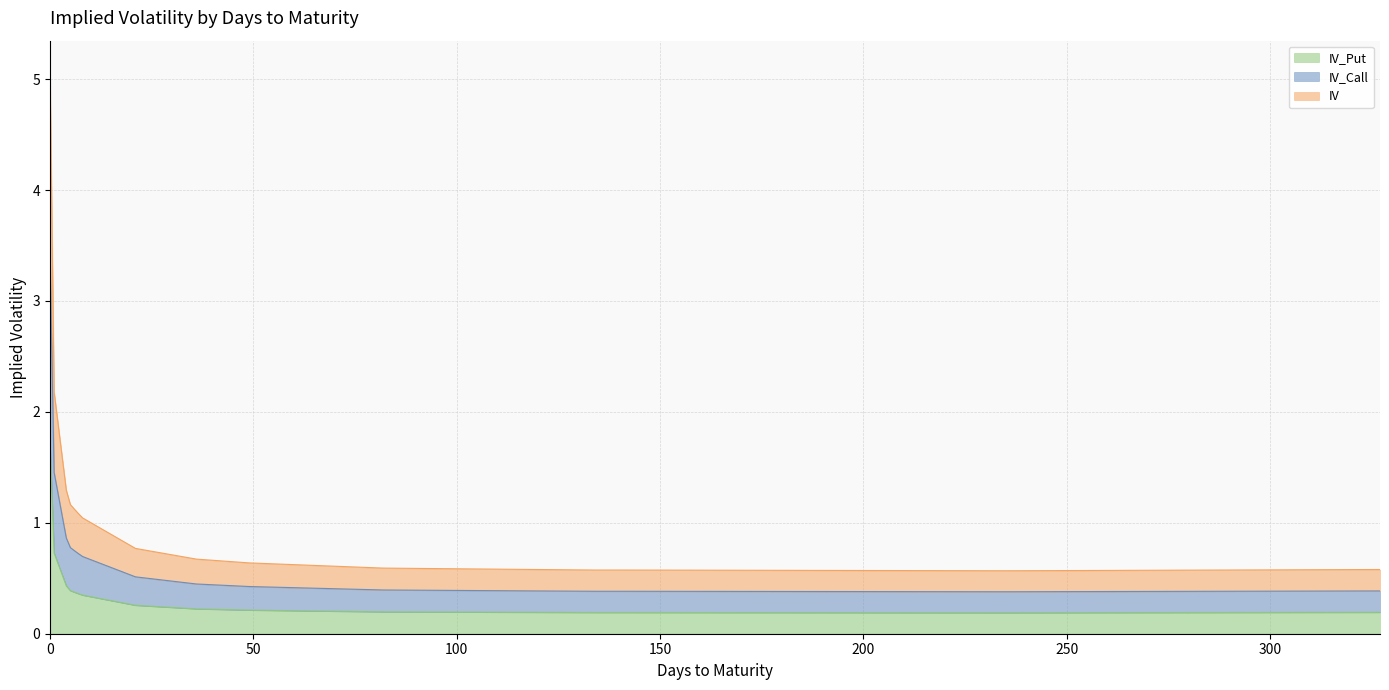

True or false: IV_Call and IV_Put cross at least once.

False